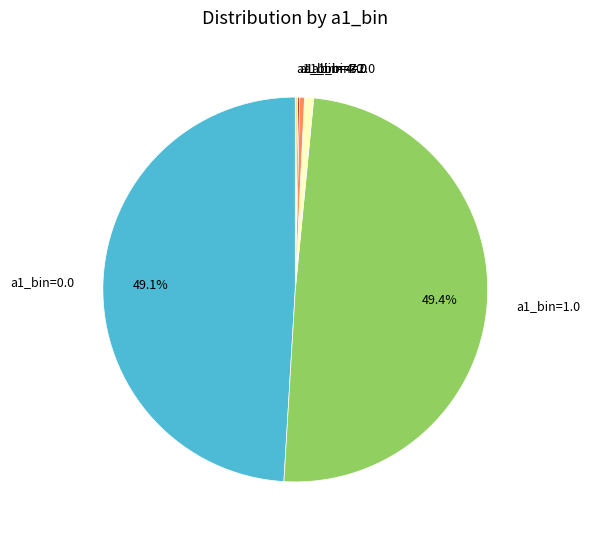

To the nearest percent, what is the average slice percentage?

17%